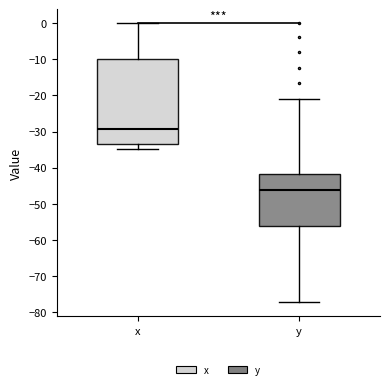

Where is the upper edge of the box for x on the y-axis? The values are not printed on the chart, so give them approximately, as read against the axis.

-10